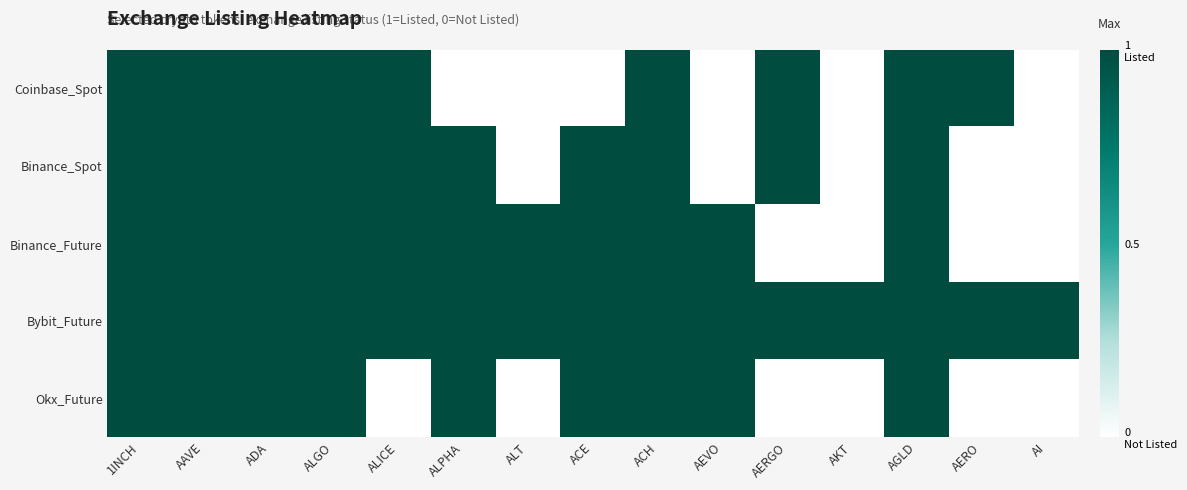

Reading right to left, transcribe all the data shown in this chart.

Coinbase_Spot: AI=0	AERO=1	AGLD=1	AKT=0	AERGO=1	AEVO=0	ACH=1	ACE=0	ALT=0	ALPHA=0	ALICE=1	ALGO=1	ADA=1	AAVE=1	1INCH=1
Binance_Spot: AI=0	AERO=0	AGLD=1	AKT=0	AERGO=1	AEVO=0	ACH=1	ACE=1	ALT=0	ALPHA=1	ALICE=1	ALGO=1	ADA=1	AAVE=1	1INCH=1
Binance_Future: AI=0	AERO=0	AGLD=1	AKT=0	AERGO=0	AEVO=1	ACH=1	ACE=1	ALT=1	ALPHA=1	ALICE=1	ALGO=1	ADA=1	AAVE=1	1INCH=1
Bybit_Future: AI=1	AERO=1	AGLD=1	AKT=1	AERGO=1	AEVO=1	ACH=1	ACE=1	ALT=1	ALPHA=1	ALICE=1	ALGO=1	ADA=1	AAVE=1	1INCH=1
Okx_Future: AI=0	AERO=0	AGLD=1	AKT=0	AERGO=0	AEVO=1	ACH=1	ACE=1	ALT=0	ALPHA=1	ALICE=0	ALGO=1	ADA=1	AAVE=1	1INCH=1